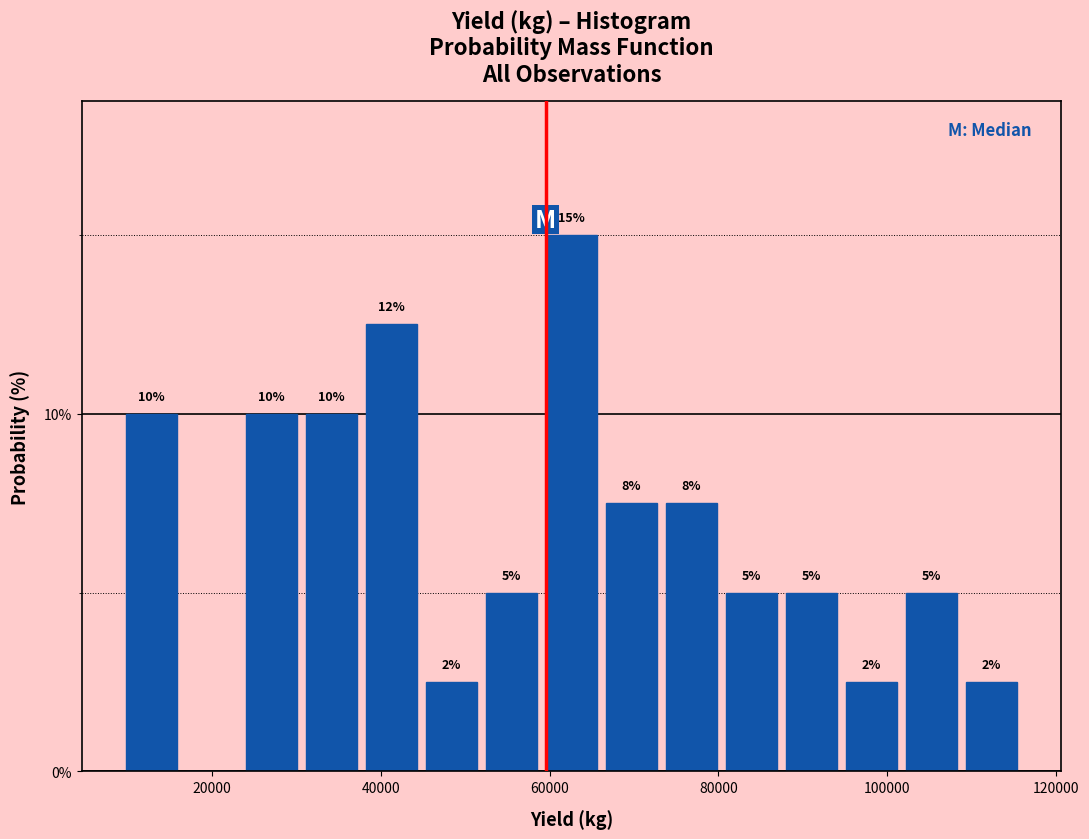

Around what value on the x-axis is the tallest bar? Give the approximate position of its centre, as read against the axis.

62000